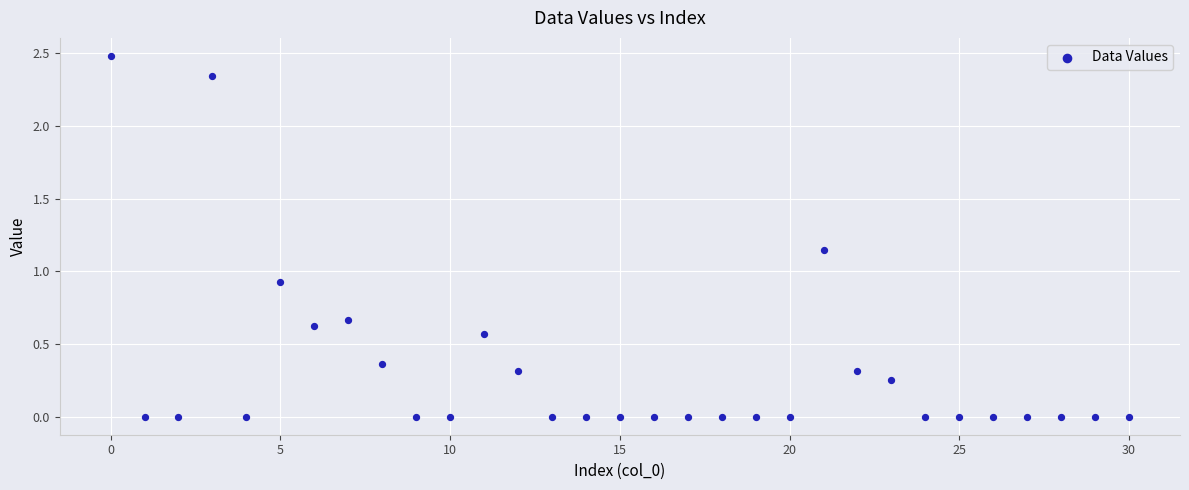

What is the range of Y values (max minus min)?

2.5